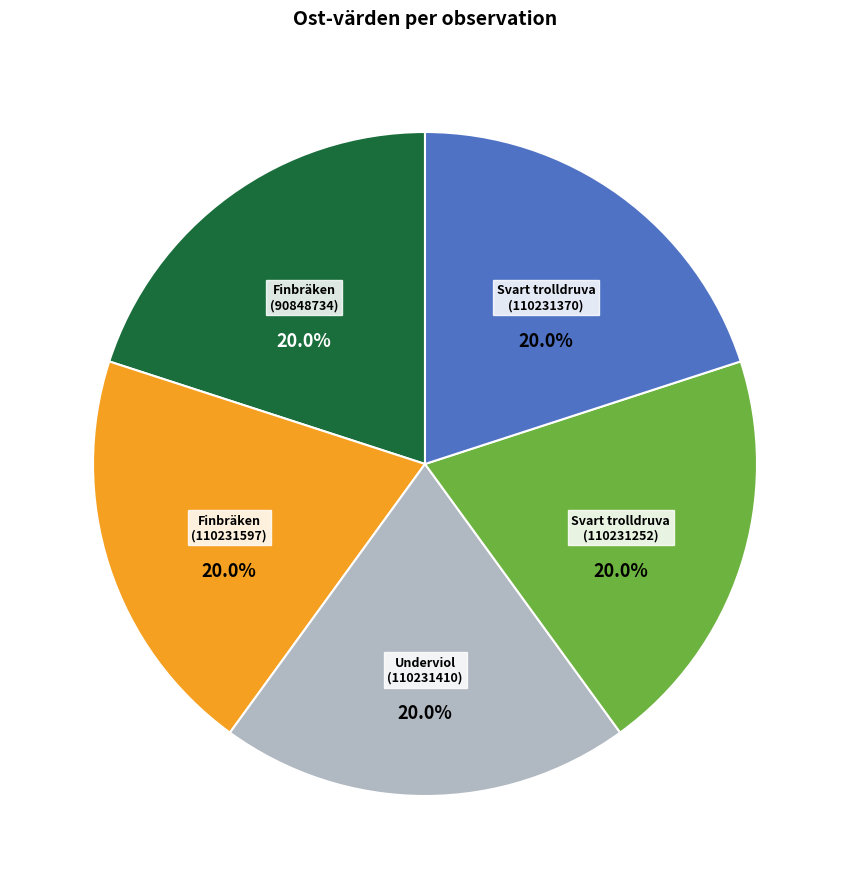

Do Finbräken (90848734) and Finbräken (110231597) together represent more than half of the pie?

No